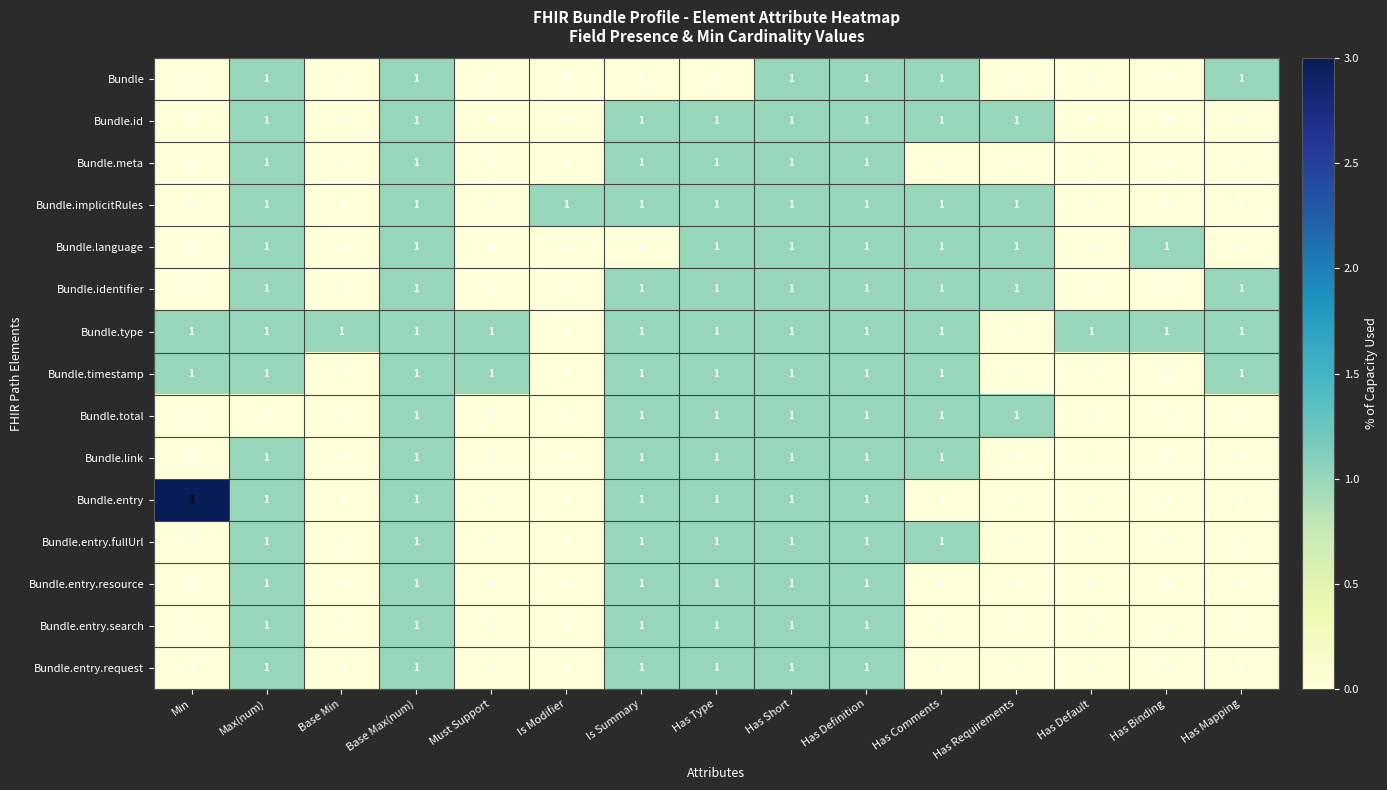

Between Min and Has Comments, which series saw the biggest shift?

Bundle.entry